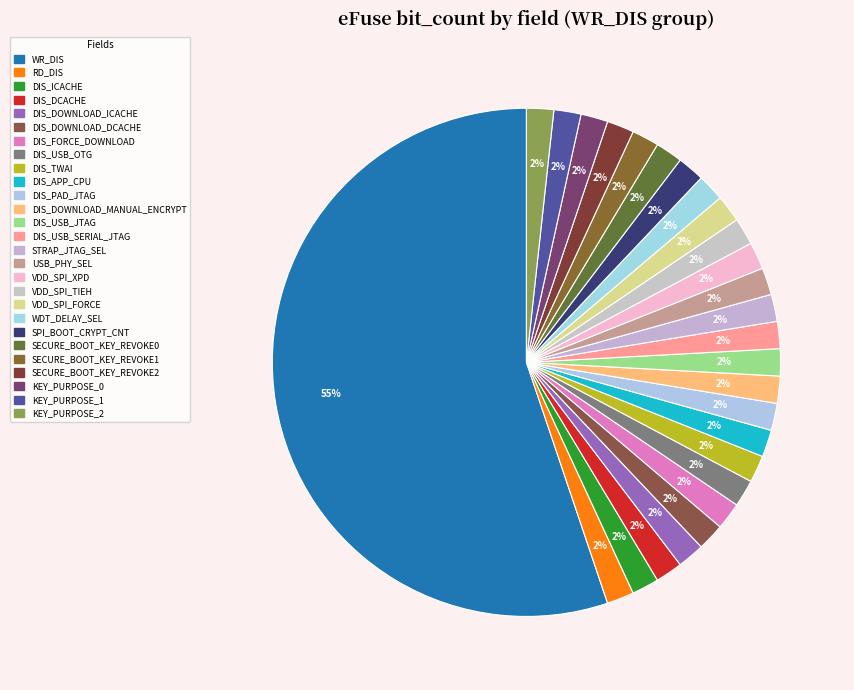

What portion of the pie excludes DIS_USB_JTAG?

98.3%